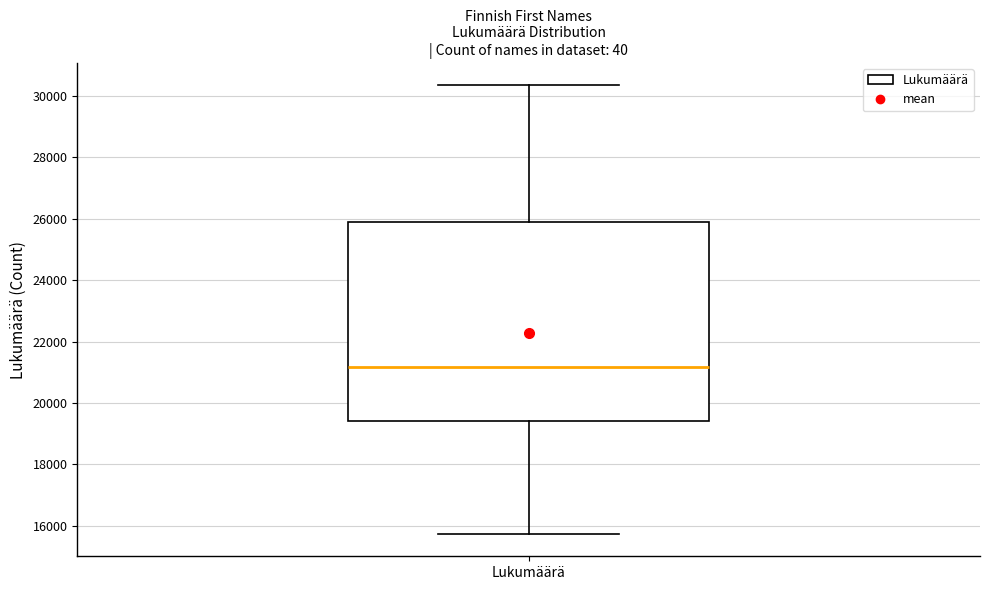

Read this box plot against the y-axis: the position of the median line, the range covered by the box, and the ends of both whiskers. The values are not printed on the chart, so give them approximately, as read against the axis.

median 21200, box 19400 to 26000, whiskers 15800 to 30400